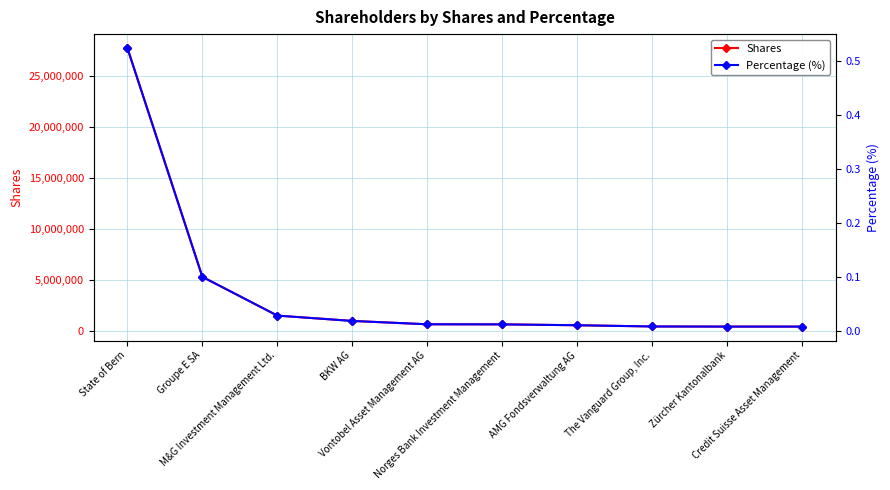

True or false: Percentage (%) and Shares cross at least once.

False